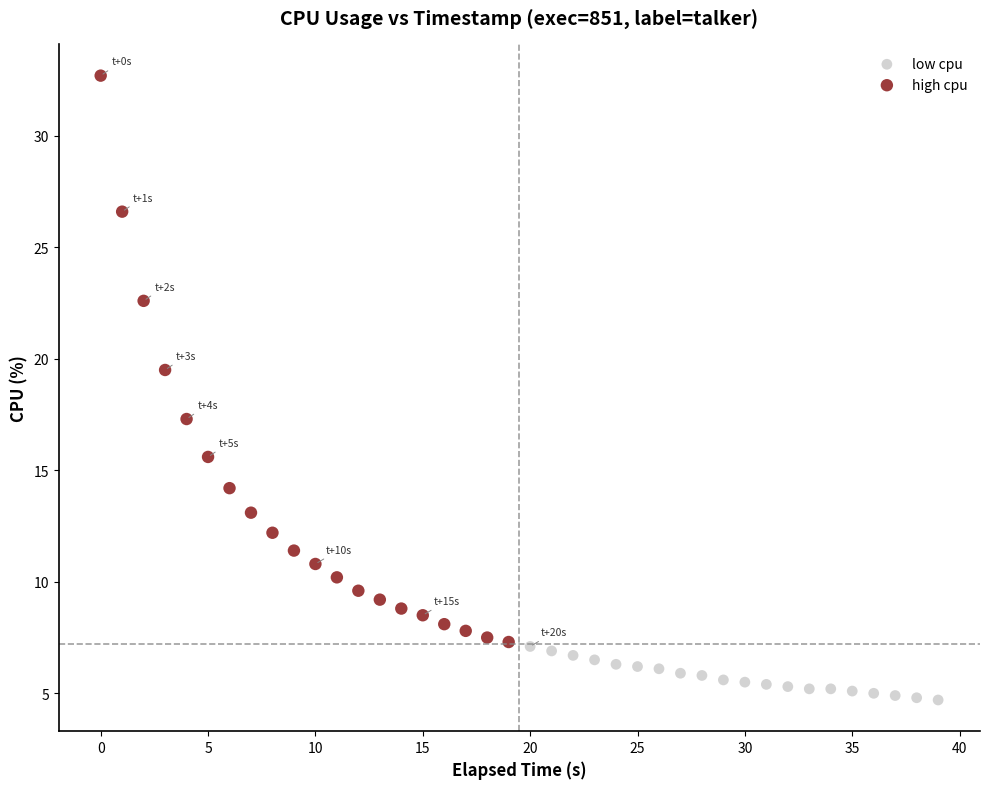

Which series has the widest spread of Y values?

high cpu